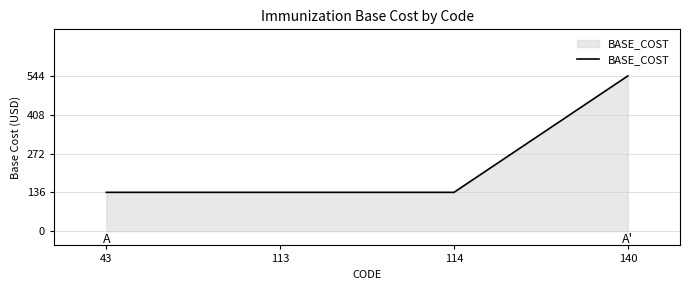

Reading left to right, what are all the values shown in this chart?

136	136	136	544